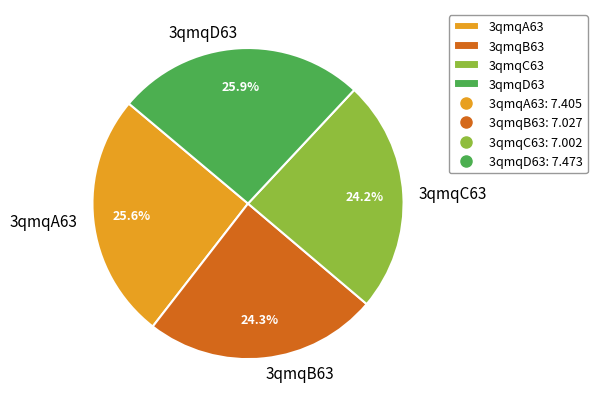

To the nearest percent, what percentage of the pie is 3qmqC63?

24%